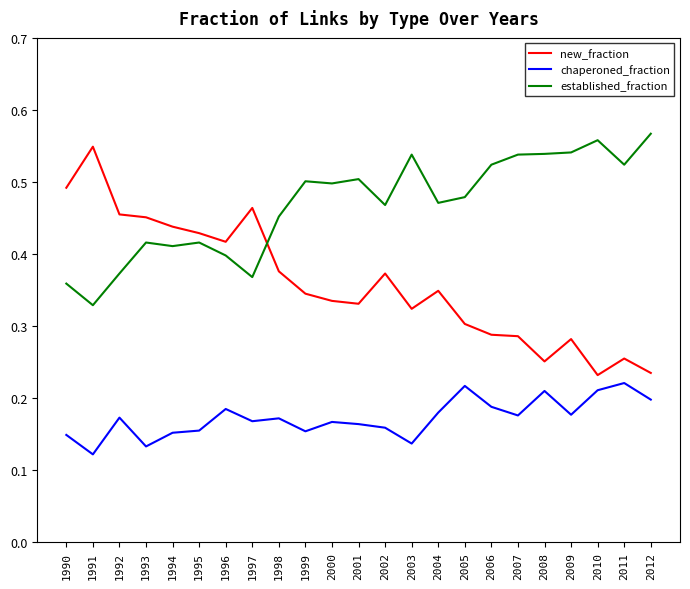

Is this an area chart (filled region under the line)?

No